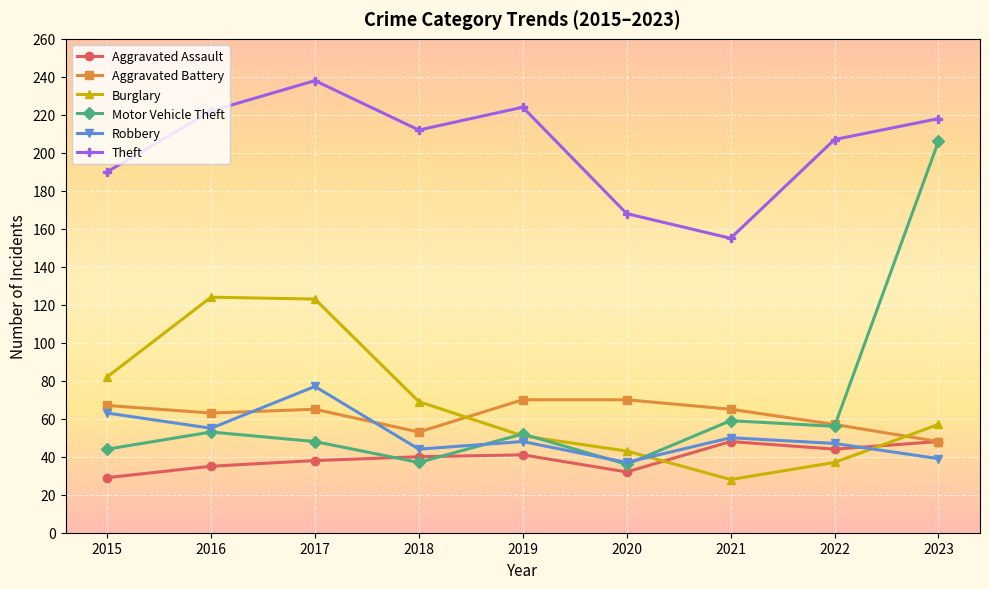

The Aggravated Battery series shows 24 at 2020. True or false?

False